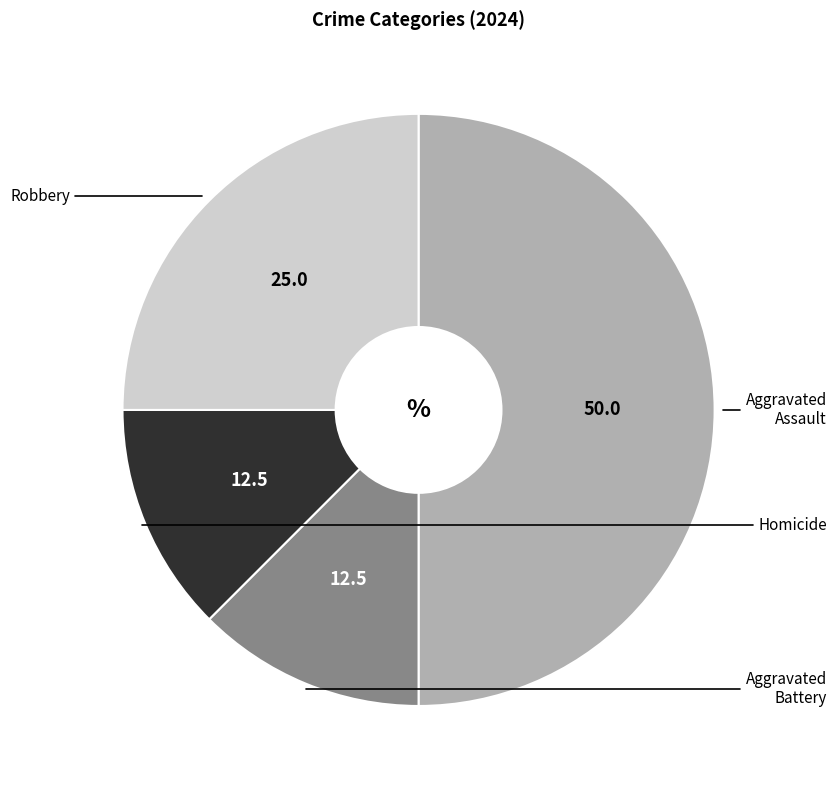

Count the number of slices in the pie.

4